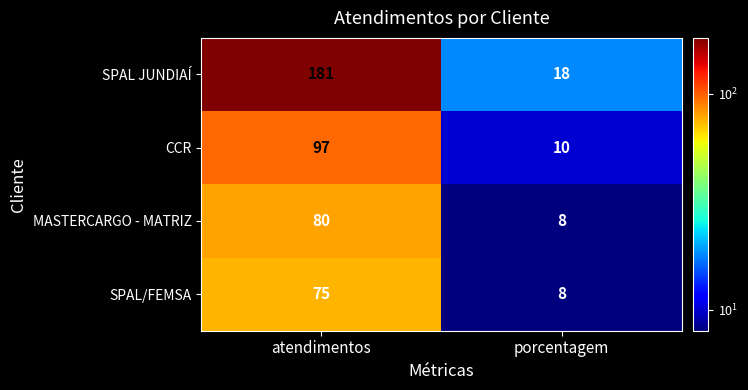

List the labels in order of MASTERCARGO - MATRIZ value, smallest first.

porcentagem, atendimentos